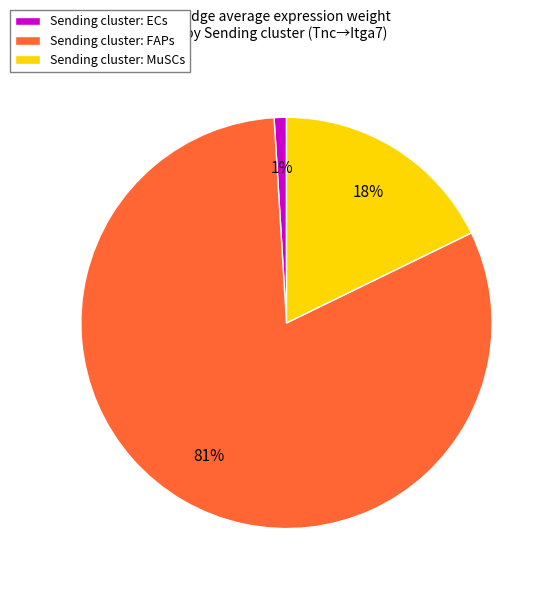

Which slice represents more than half of the pie?

Sending cluster: FAPs